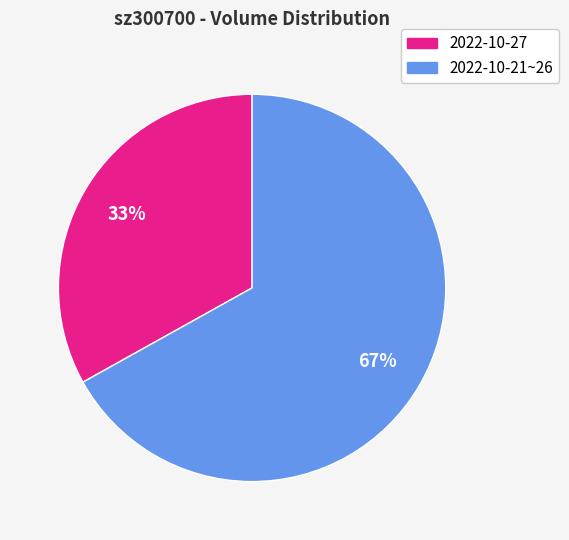

How many segments does this pie chart have?

2